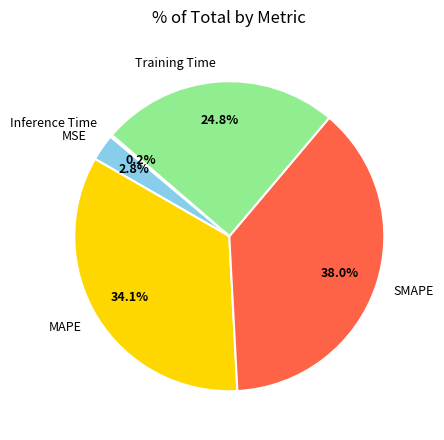

To the nearest percent, what portion does MSE represent?

3%